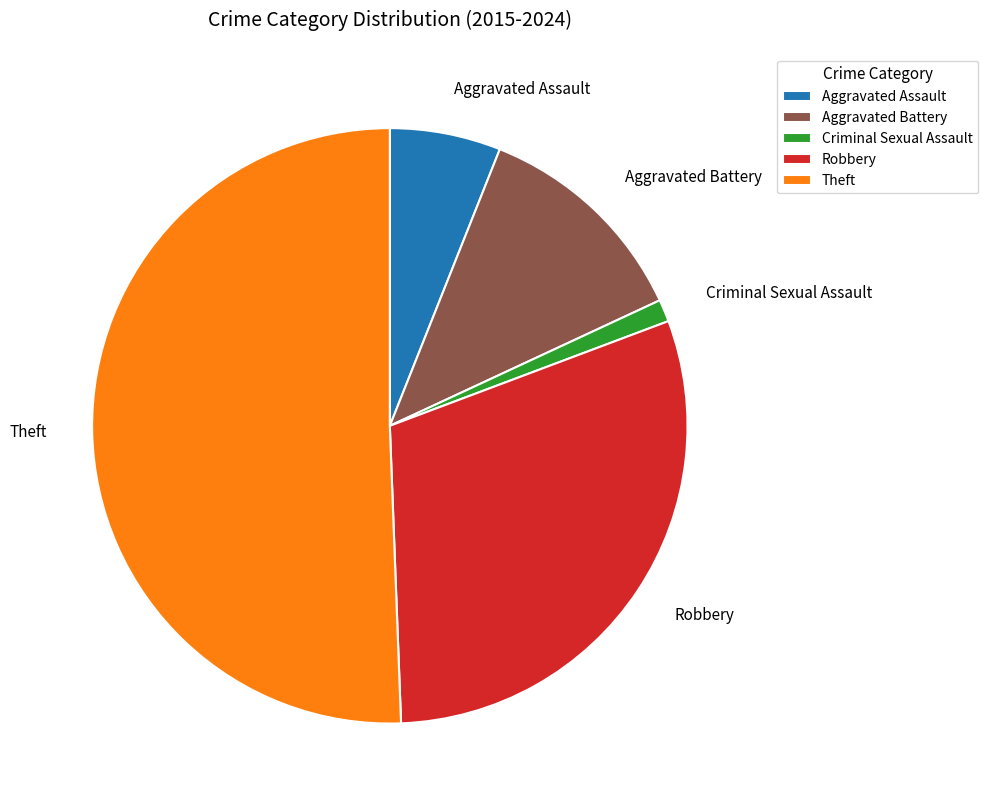

What is the majority slice?

Theft